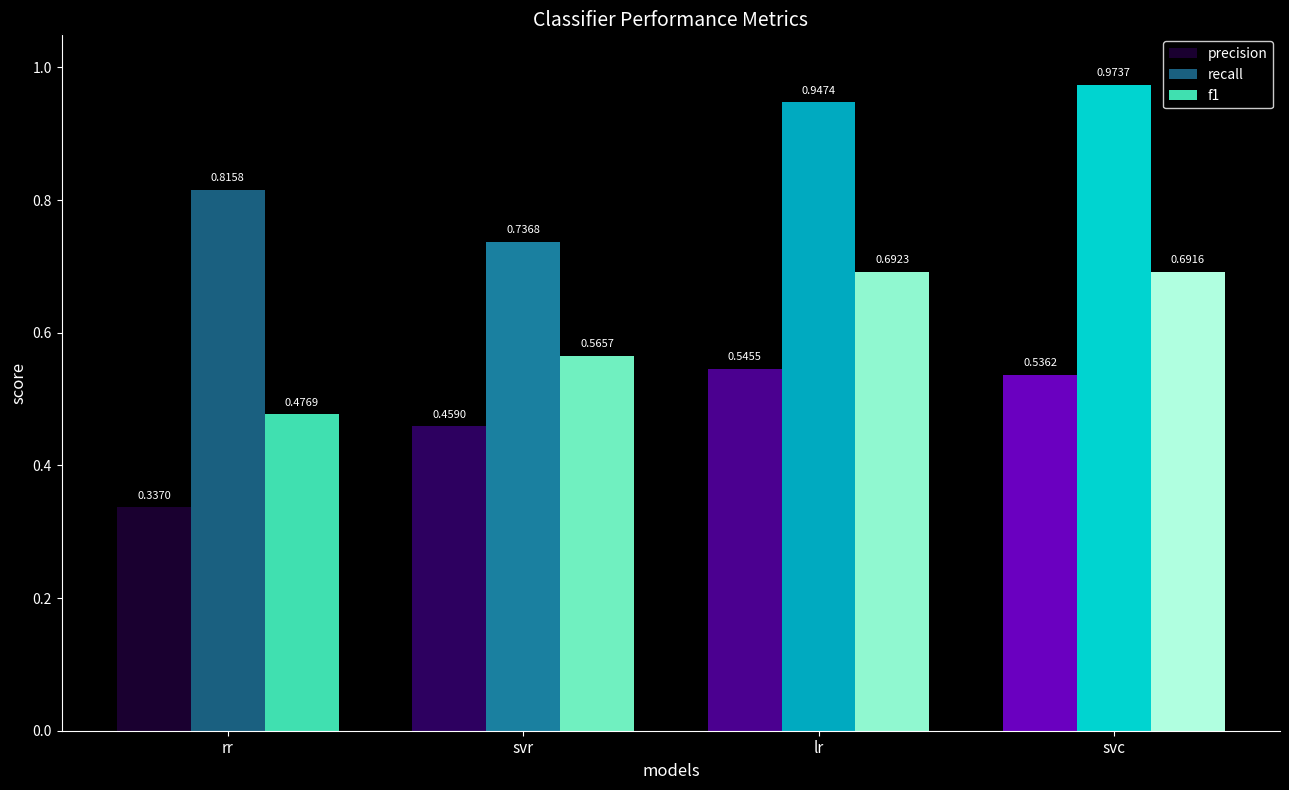

Is the value of recall at lr greater than the value of f1 at svc?

Yes